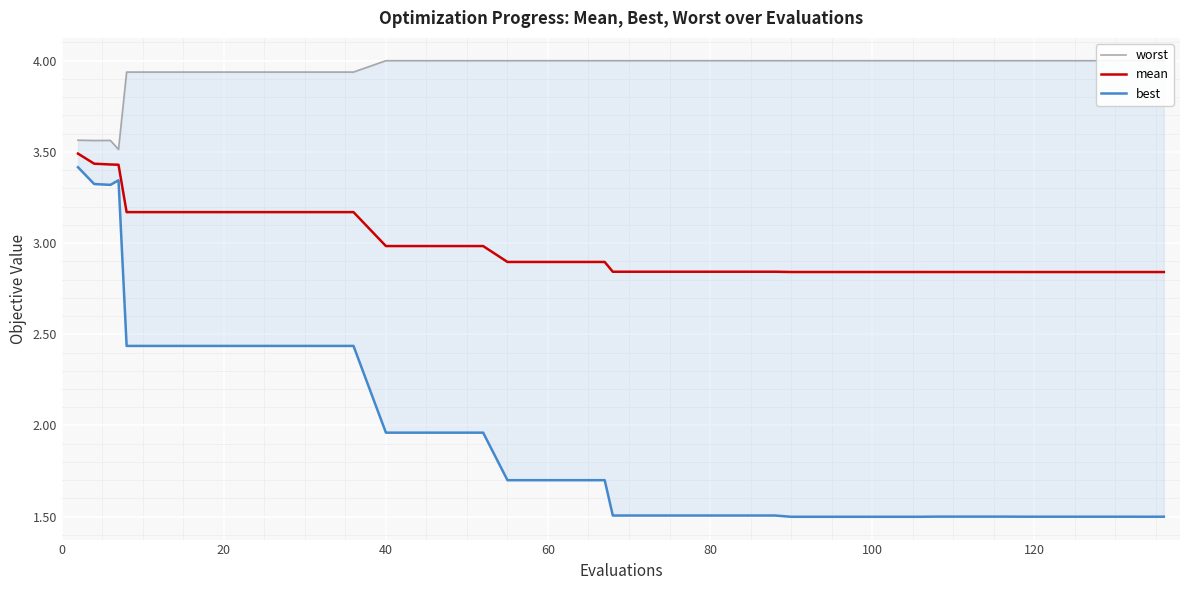

True or false: mean and best cross at least once.

False